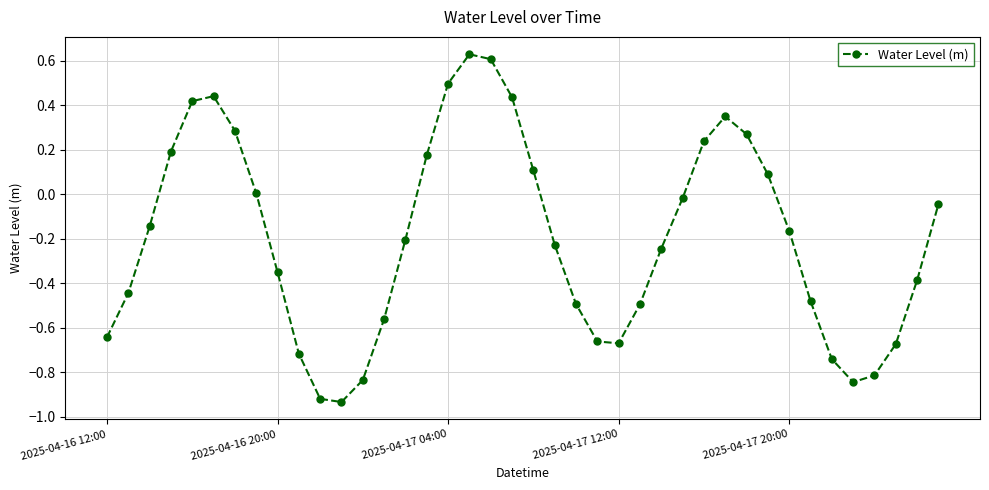

How many interior local peaks (higher than both neighbors) does the data have?

3